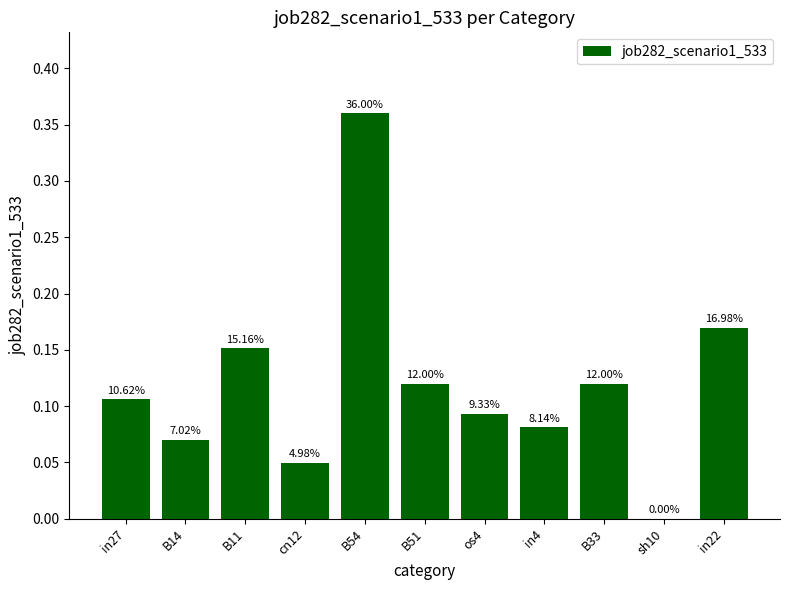

Reading left to right, transcribe all the data shown in this chart.

in27=0.1	B14=0.1	B11=0.2	cn12=0.0	B54=0.4	B51=0.1	os4=0.1	in4=0.1	B33=0.1	sh10=0.0	in22=0.2